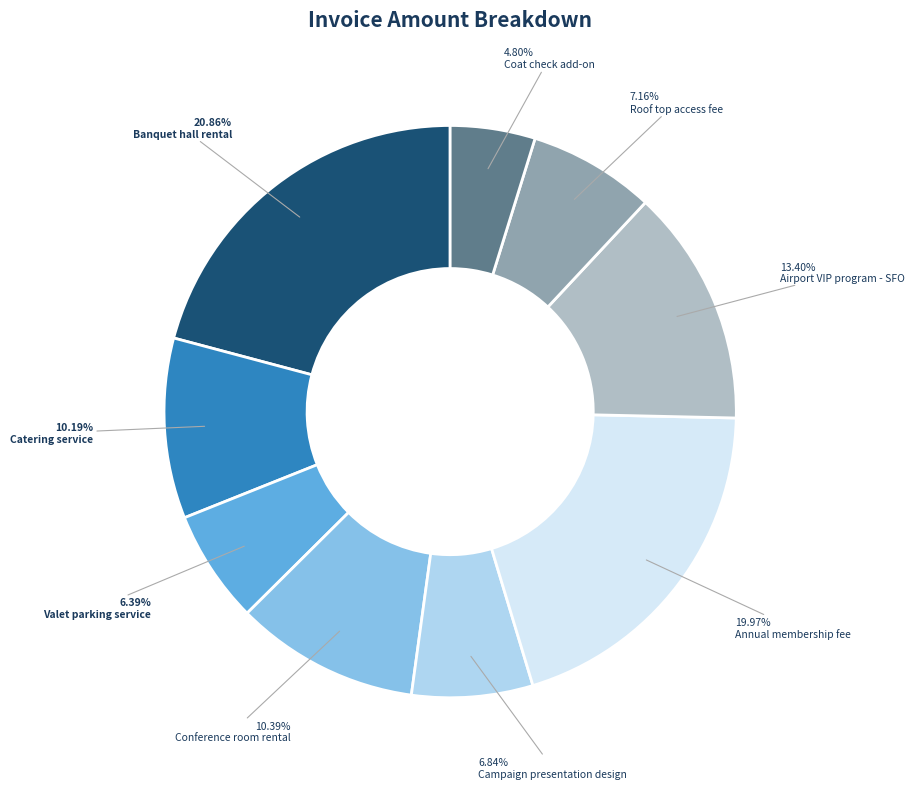

Do Annual membership fee and Banquet hall rental together represent more than half of the pie?

No